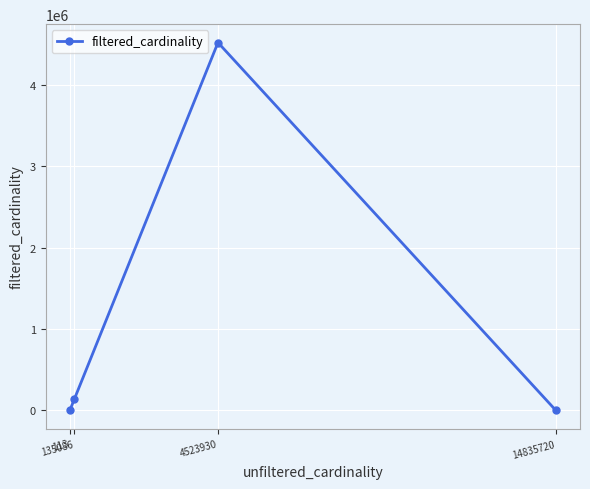

What is the difference between the second highest and second lowest values?

133315